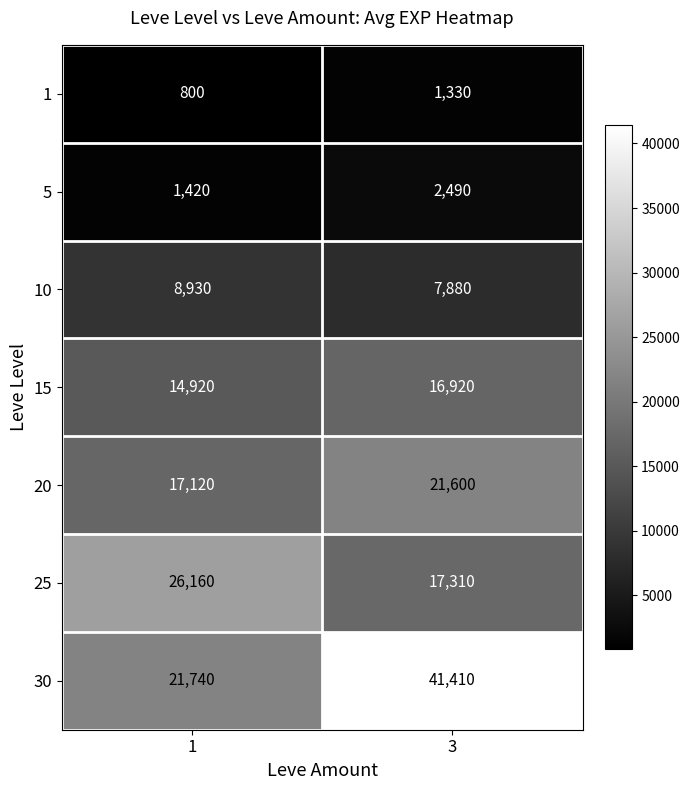

Is it true that 30 equals 21740 at 1?

True